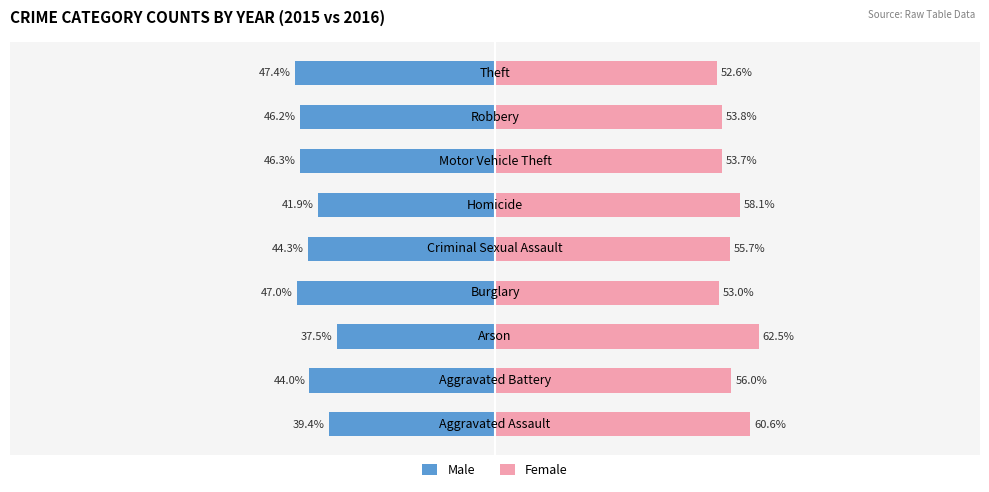

Reading left to right, extract all data points from this chart.

Male: -39.4	-44.0	-37.5	-47.0	-44.3	-41.9	-46.3	-46.2	-47.4
Female: 60.6	56.0	62.5	53.0	55.7	58.1	53.7	53.8	52.6